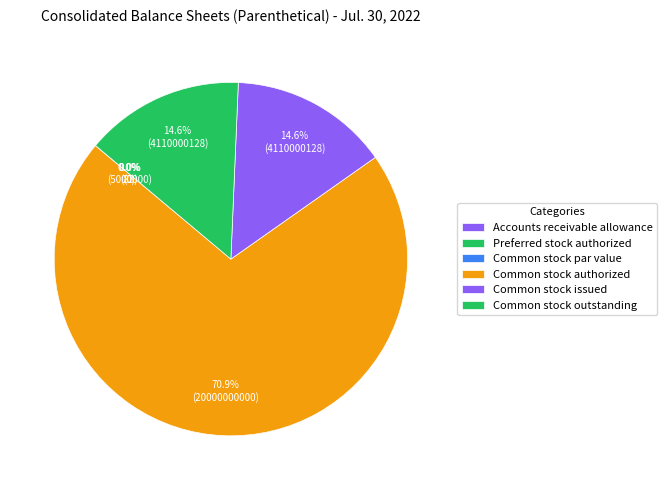

To the nearest percent, what is the combined percentage of Common stock par value and Common stock issued?

15%